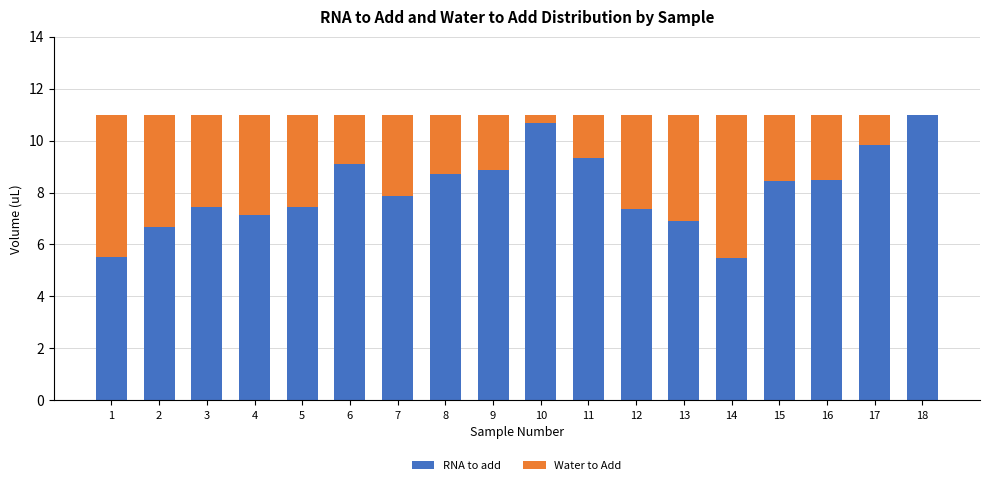

What is the sum of the RNA to add values at 6 and 5?

16.6